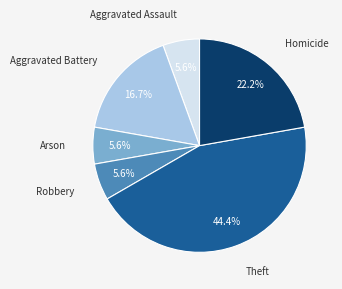

Is there a majority slice in this chart?

No